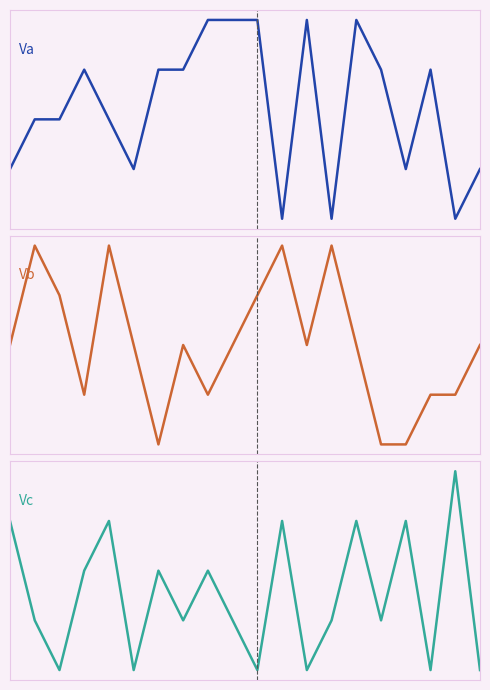

Where is the first local minimum for Vb?

3